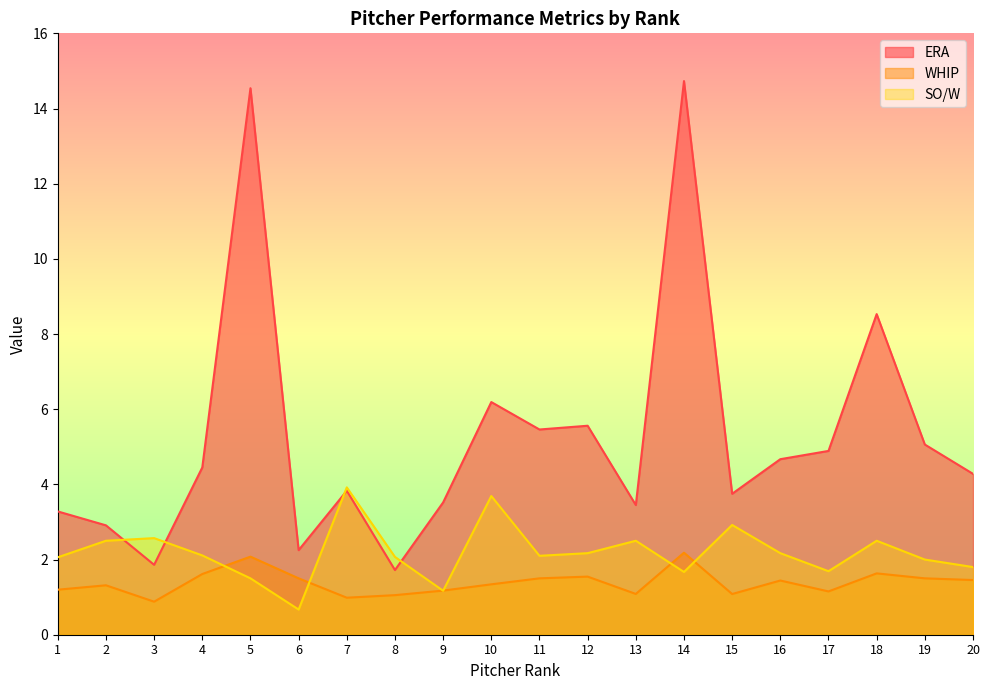

In ERA, how many points are lower than both neighbors (excluding endpoints)?

6